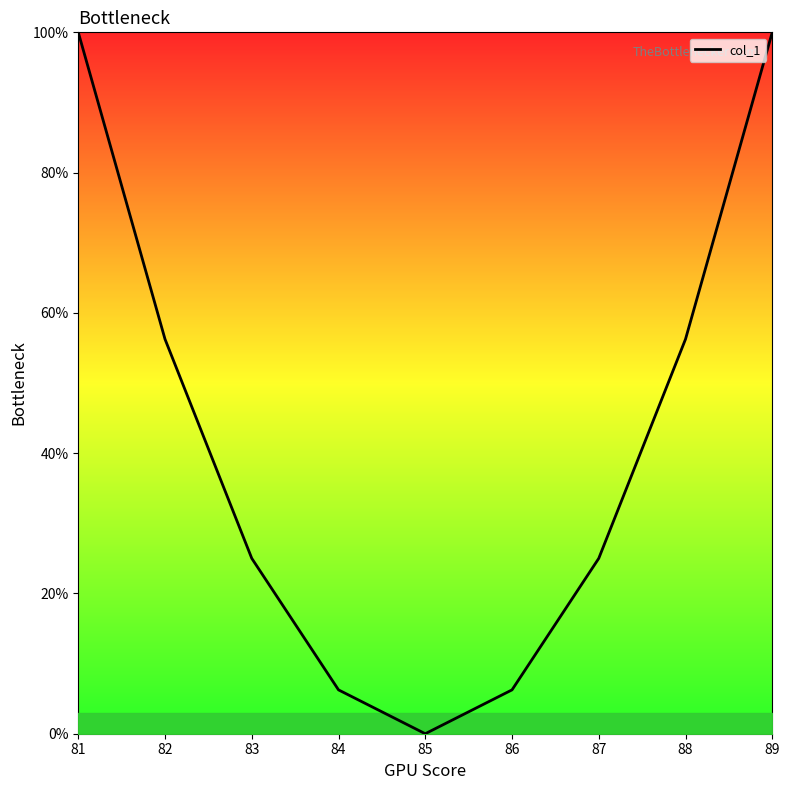

What is the sum of all values?

375.0